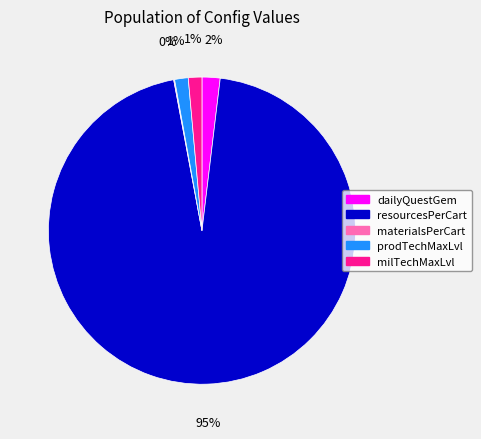

Does any single category account for the majority?

Yes